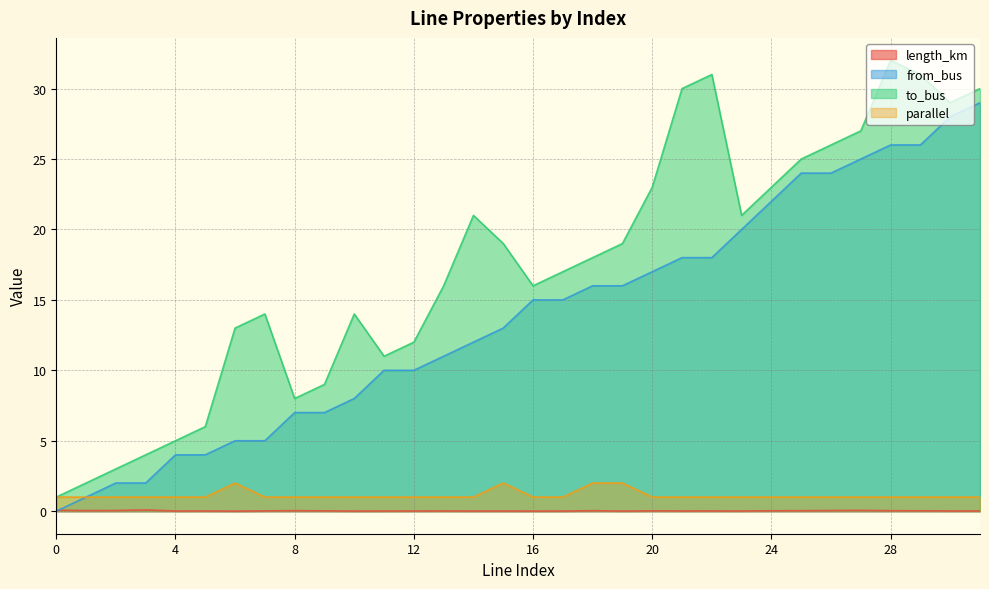

Between which two adjacent categories do from_bus and length_km first intersect?

0 and 1